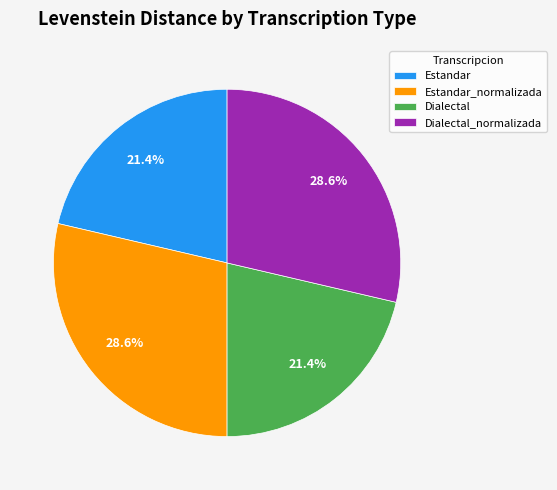

How many segments does this pie chart have?

4